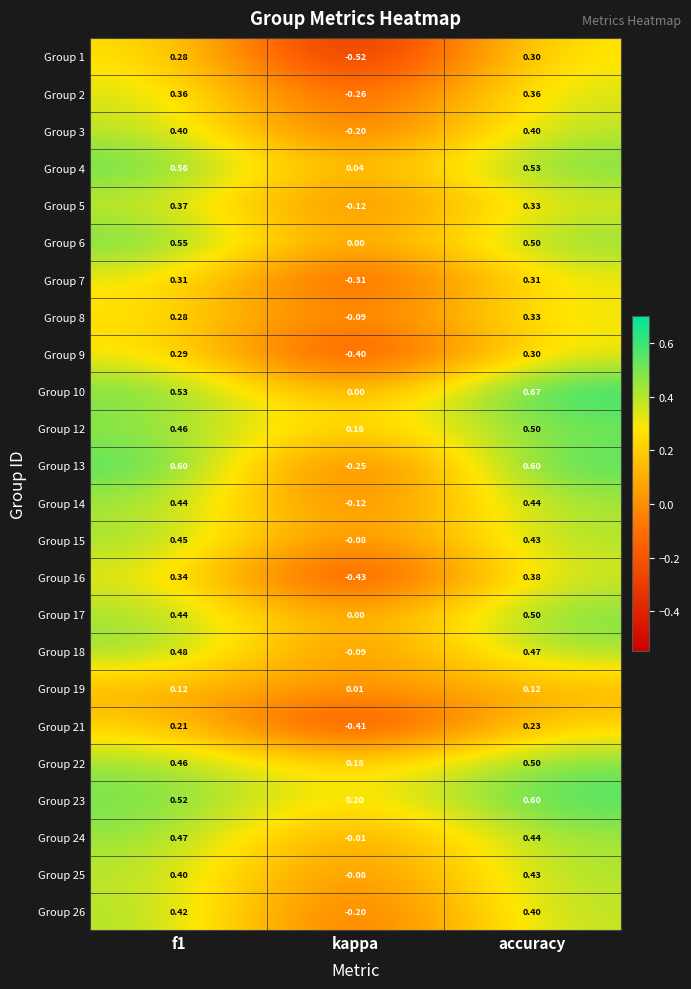

Which series has the widest spread of values?

Group 13